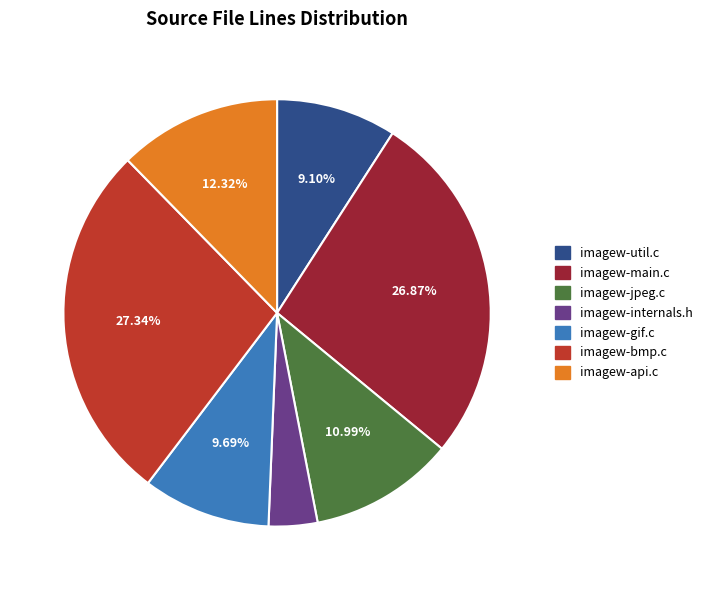

Which slice is the smallest?

imagew-internals.h